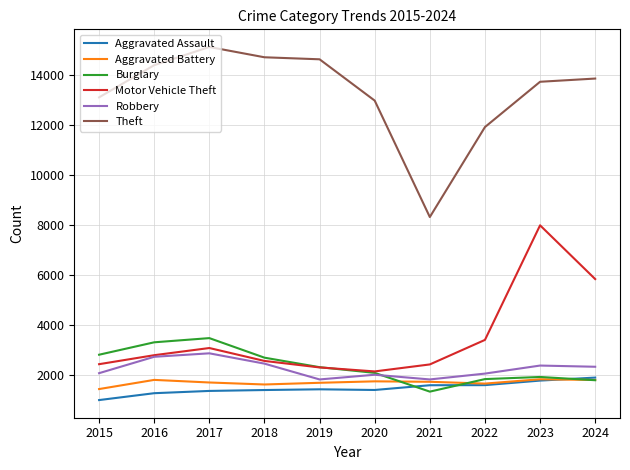

True or false: Aggravated Battery and Theft cross at least once.

False